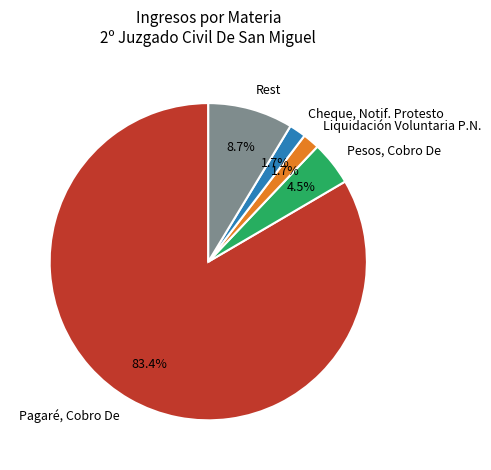

What is the ratio of the value at Liquidación Voluntaria P.N. to the value at Cheque, Notif. Protesto?

1.0